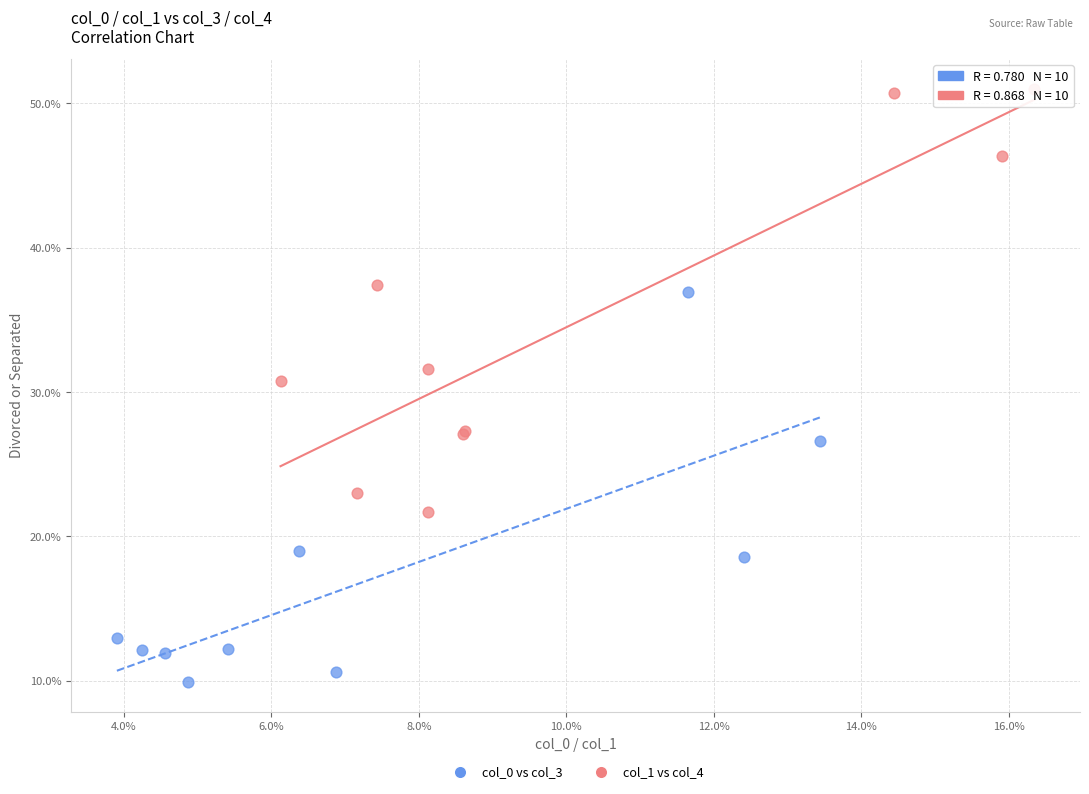

What are all the series names shown in the legend?

col_0 vs col_3, col_1 vs col_4